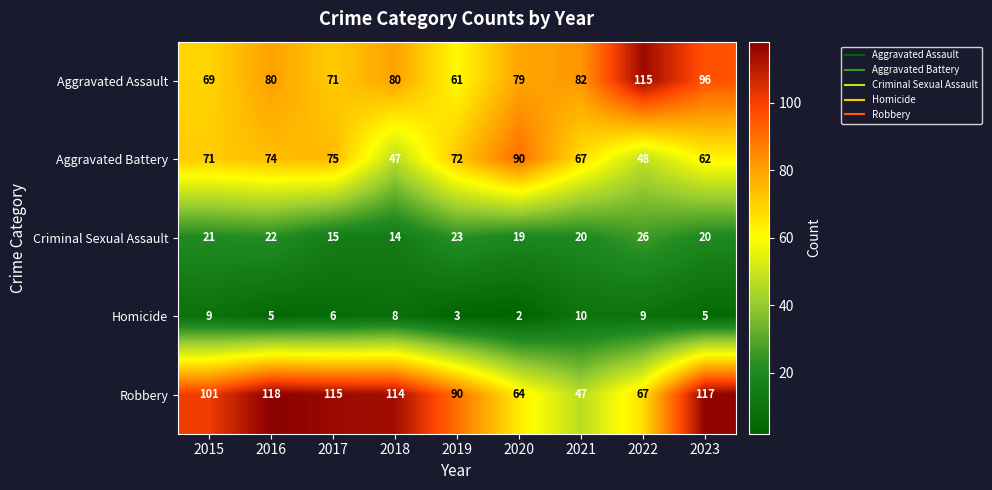

Is it true that Aggravated Battery equals 72 at 2019?

True